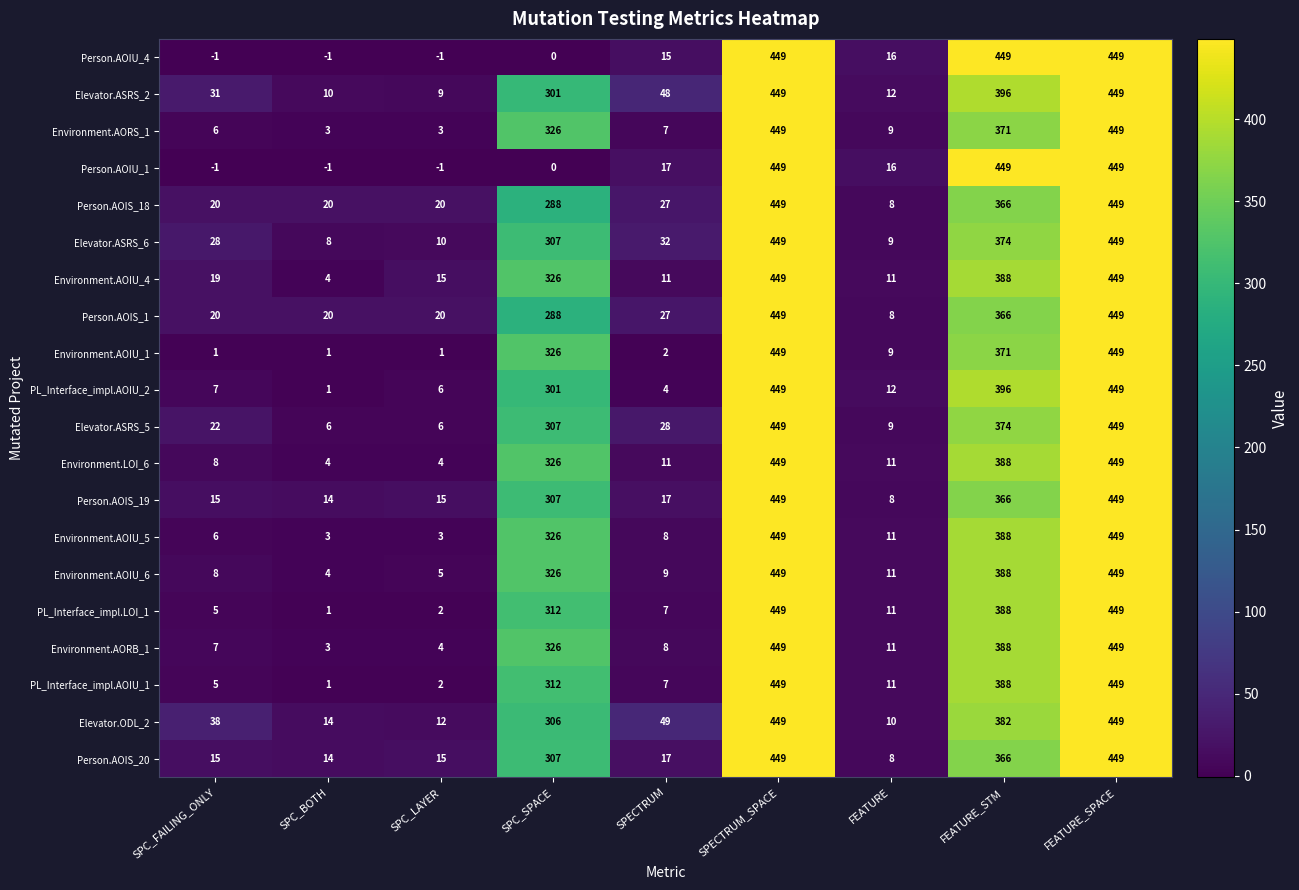

What is the spread (max minus min) of values at SPC_FAILING_ONLY?

39